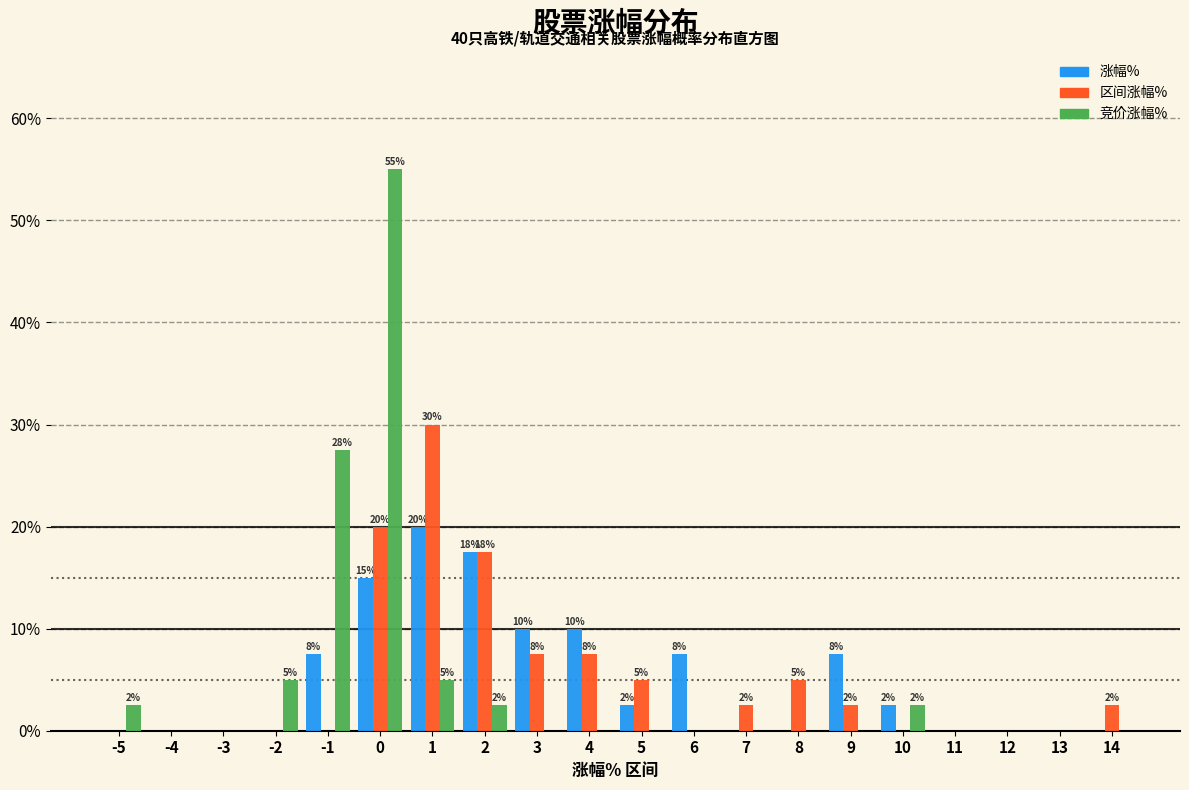

Are the bars grouped side by side (vs. stacked)?

Yes